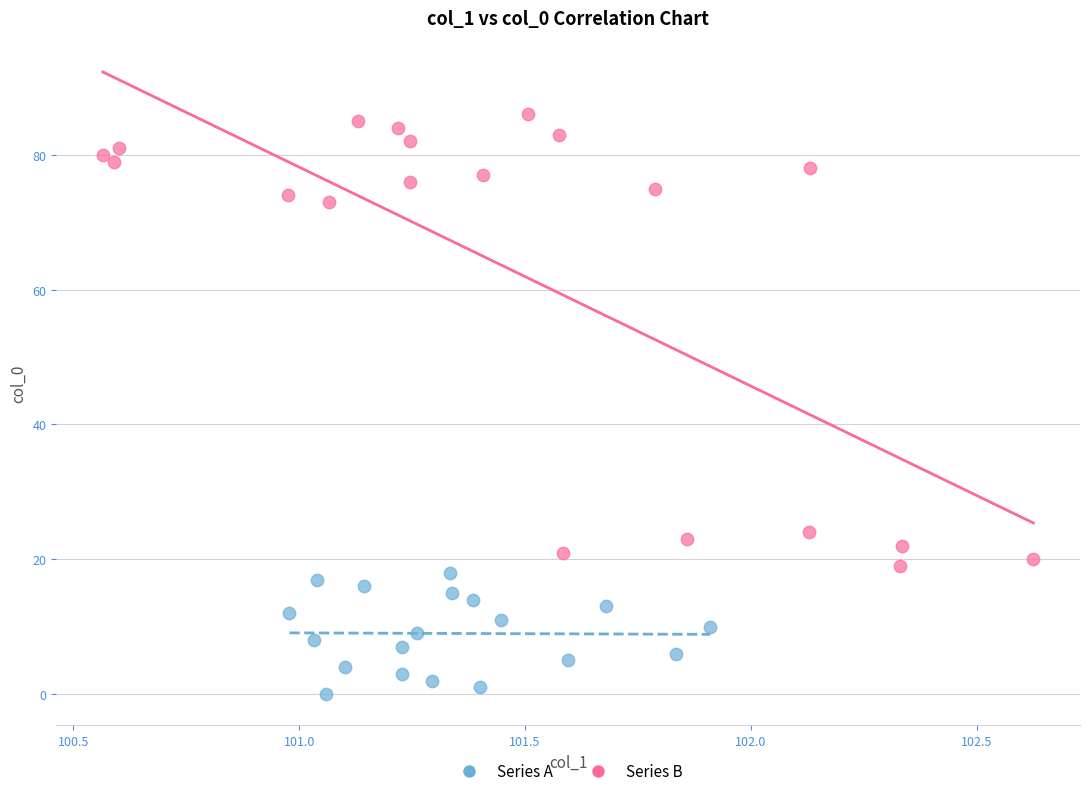

Which series reaches the minimum Y coordinate?

Series A